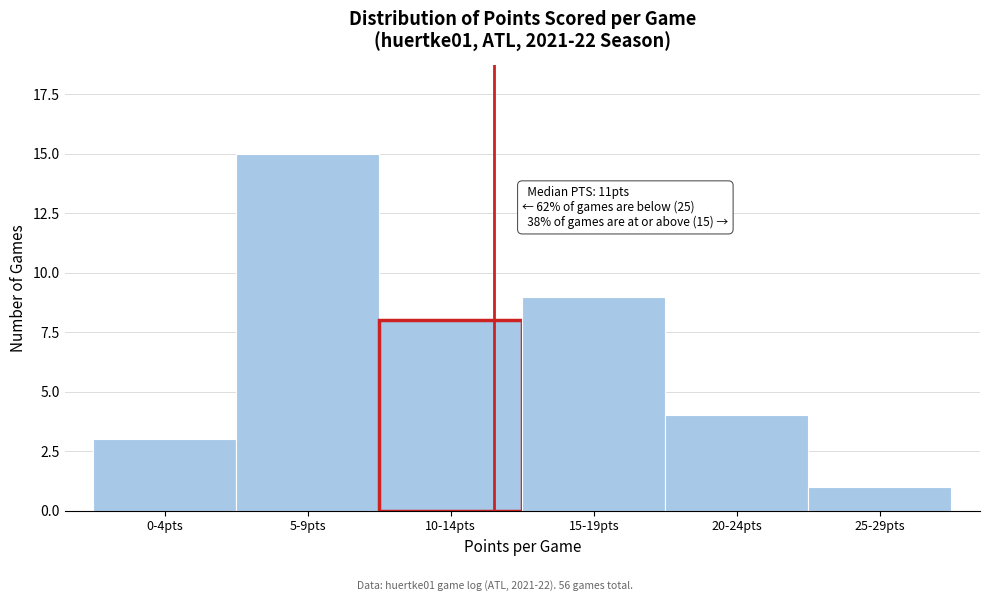

Reading left to right, list all the values displayed in this chart.

3	15	8	9	4	1